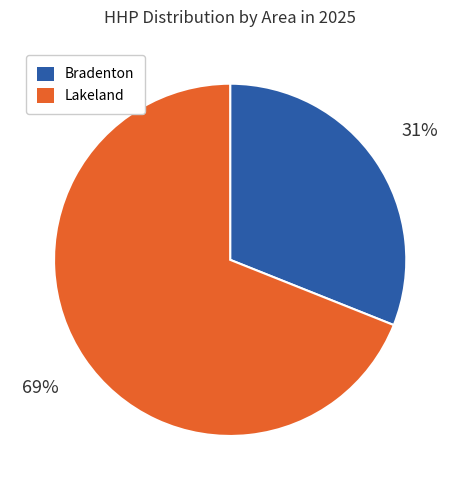

To the nearest percent, what is the difference between the largest and smallest slice percentages?

38%